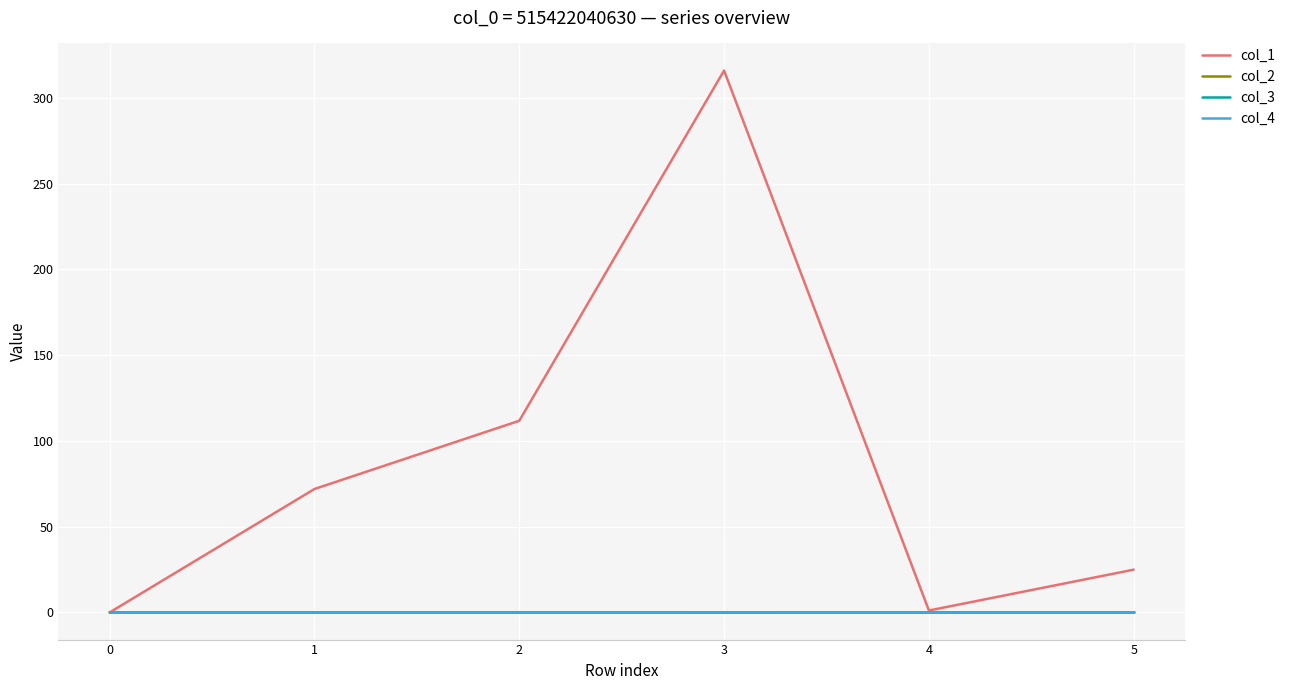

Does the chart display data point markers on the line(s)?

No